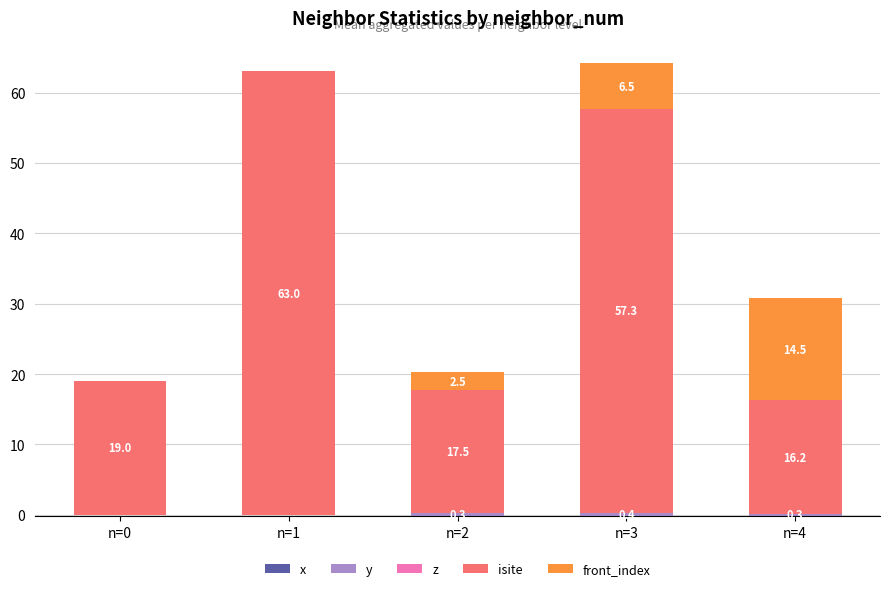

What is the sum of the y values at n=0 and n=3?

0.4